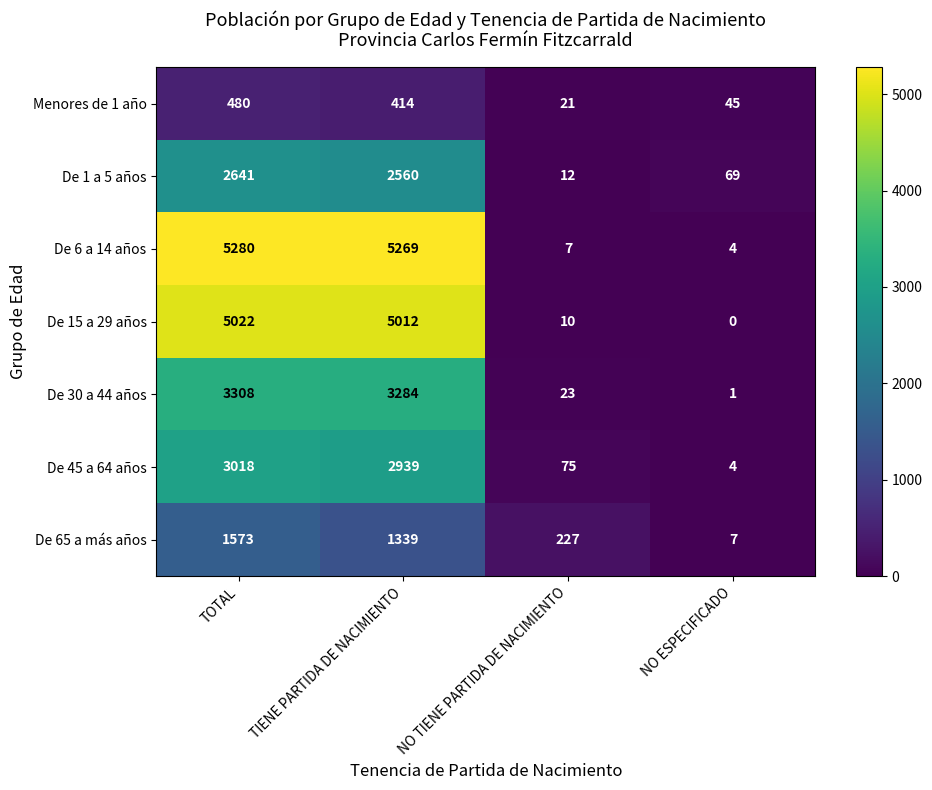

What is the average value of the De 6 a 14 años series?

2640